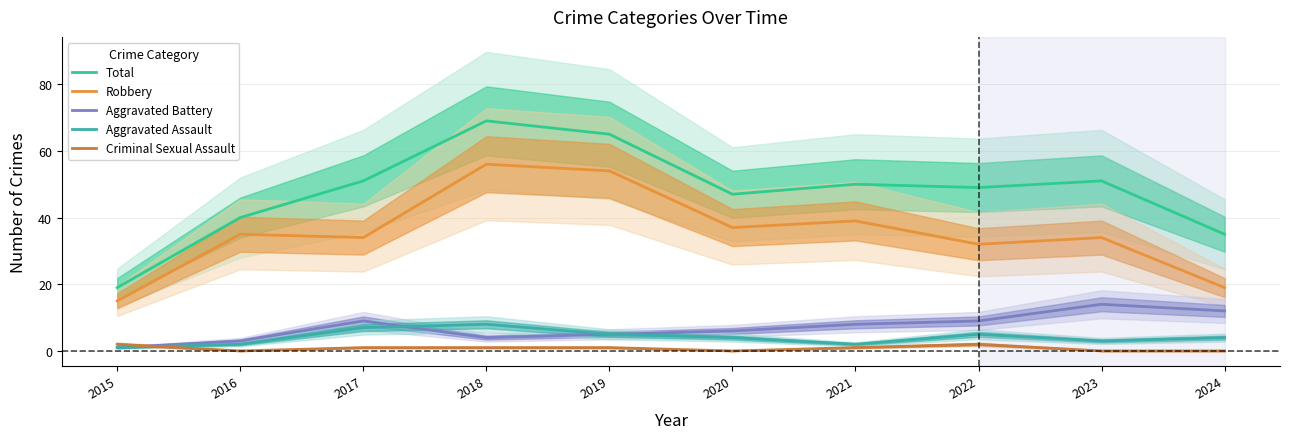

What is the maximum value shown in the chart?

69